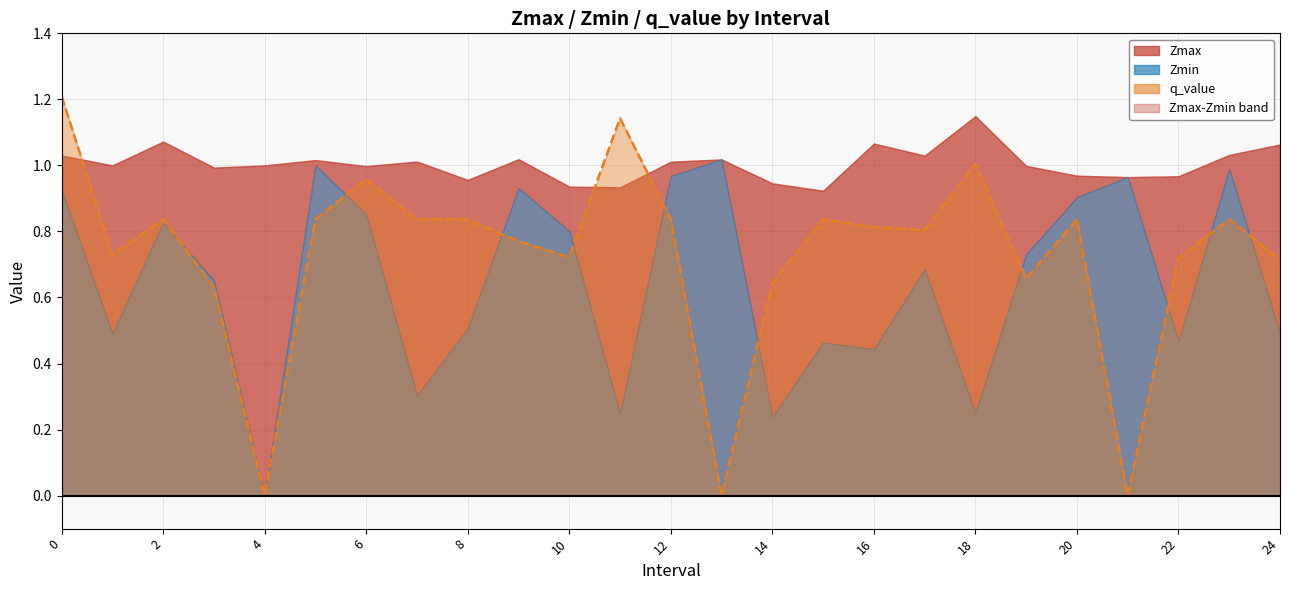

Reading left to right, transcribe all the data shown in this chart.

Zmax: 0=1.0	1=1.0	2=1.1	3=1.0	4=1.0	5=1.0	6=1.0	7=1.0	8=1.0	9=1.0	10=0.9	11=0.9	12=1.0	13=1.0	14=0.9	15=0.9	16=1.1	17=1.0	18=1.1	19=1.0	20=1.0	21=1.0	22=1.0	23=1.0	24=1.1
Zmin: 0=0.9	1=0.5	2=0.8	3=0.7	4=0.0	5=1.0	6=0.9	7=0.3	8=0.5	9=0.9	10=0.8	11=0.2	12=1.0	13=1.0	14=0.2	15=0.5	16=0.4	17=0.7	18=0.2	19=0.7	20=0.9	21=1.0	22=0.5	23=1.0	24=0.5
q_value: 0=1.2	1=0.7	2=0.8	3=0.6	4=0.0	5=0.8	6=1.0	7=0.8	8=0.8	9=0.8	10=0.7	11=1.1	12=0.8	13=0.0	14=0.6	15=0.8	16=0.8	17=0.8	18=1.0	19=0.7	20=0.8	21=0.0	22=0.7	23=0.8	24=0.7